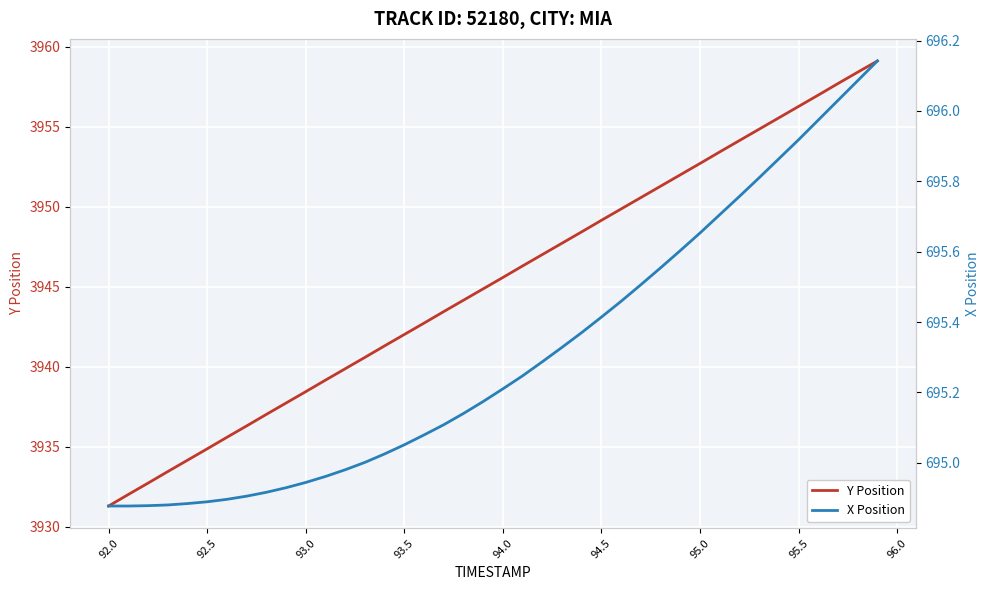

Reading right to left, what are all the values shown in this chart?

Y Position: 3959.1	3958.4	3957.7	3957.0	3956.3	3955.6	3954.8	3954.1	3953.4	3952.7	3952.0	3951.3	3950.6	3949.9	3949.2	3948.4	3947.7	3947.0	3946.3	3945.6	3944.9	3944.2	3943.4	3942.7	3942.0	3941.3	3940.6	3939.9	3939.2	3938.4	3937.7	3937.0	3936.3	3935.6	3934.9	3934.2	3933.5	3932.7	3932.0	3931.3
X Position: 696.1	696.1	696.0	696.0	695.9	695.9	695.8	695.8	695.7	695.7	695.6	695.6	695.5	695.5	695.4	695.4	695.3	695.3	695.2	695.2	695.2	695.1	695.1	695.1	695.1	695.0	695.0	695.0	695.0	694.9	694.9	694.9	694.9	694.9	694.9	694.9	694.9	694.9	694.9	694.9